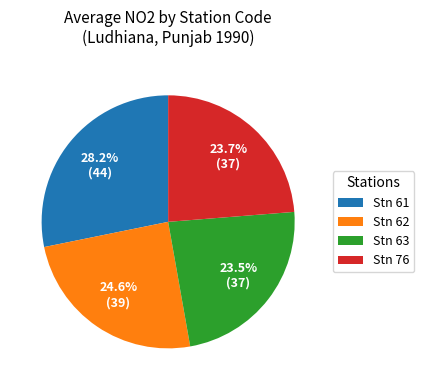

To the nearest percent, what is the average slice percentage?

25%